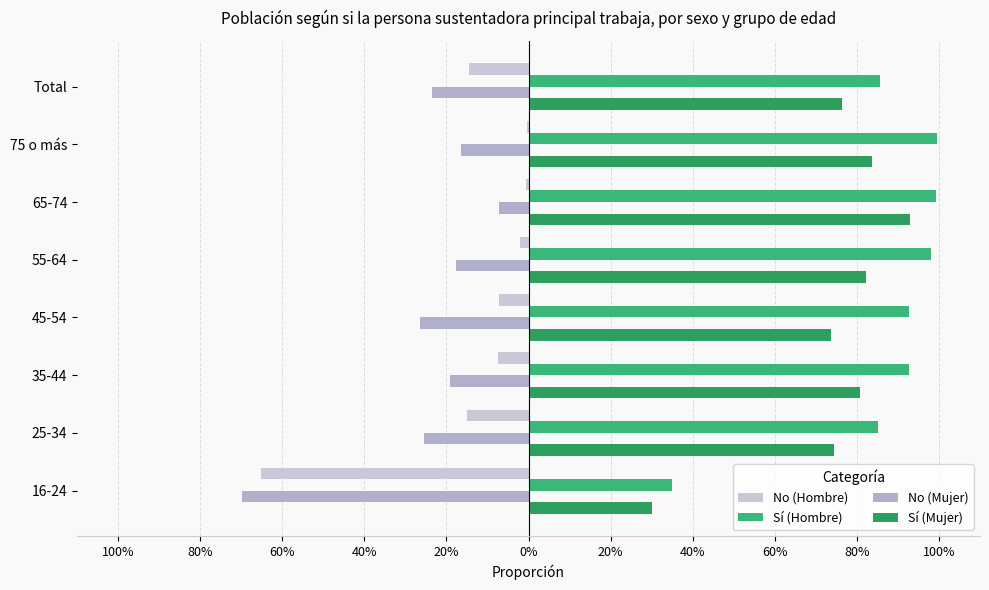

How many distinct data groups are displayed?

4